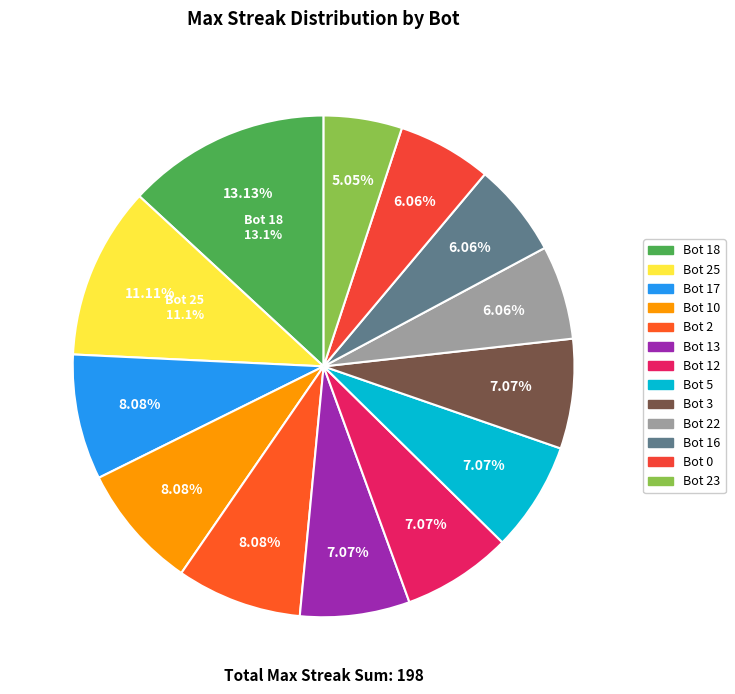

Which slice is the smallest?

Bot 23